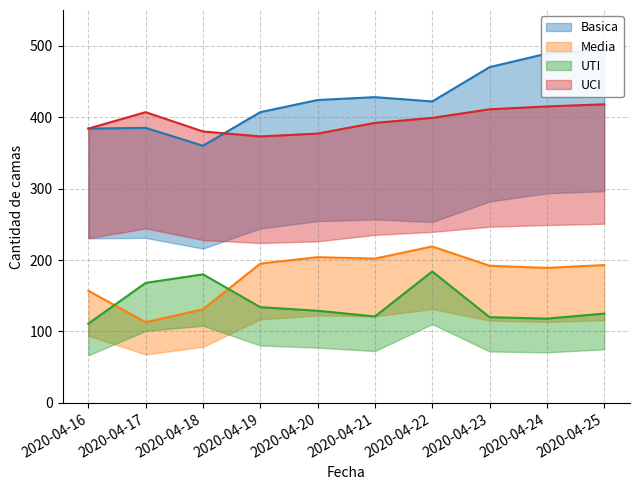

True or false: UCI has more than 2 interior local peaks.

False